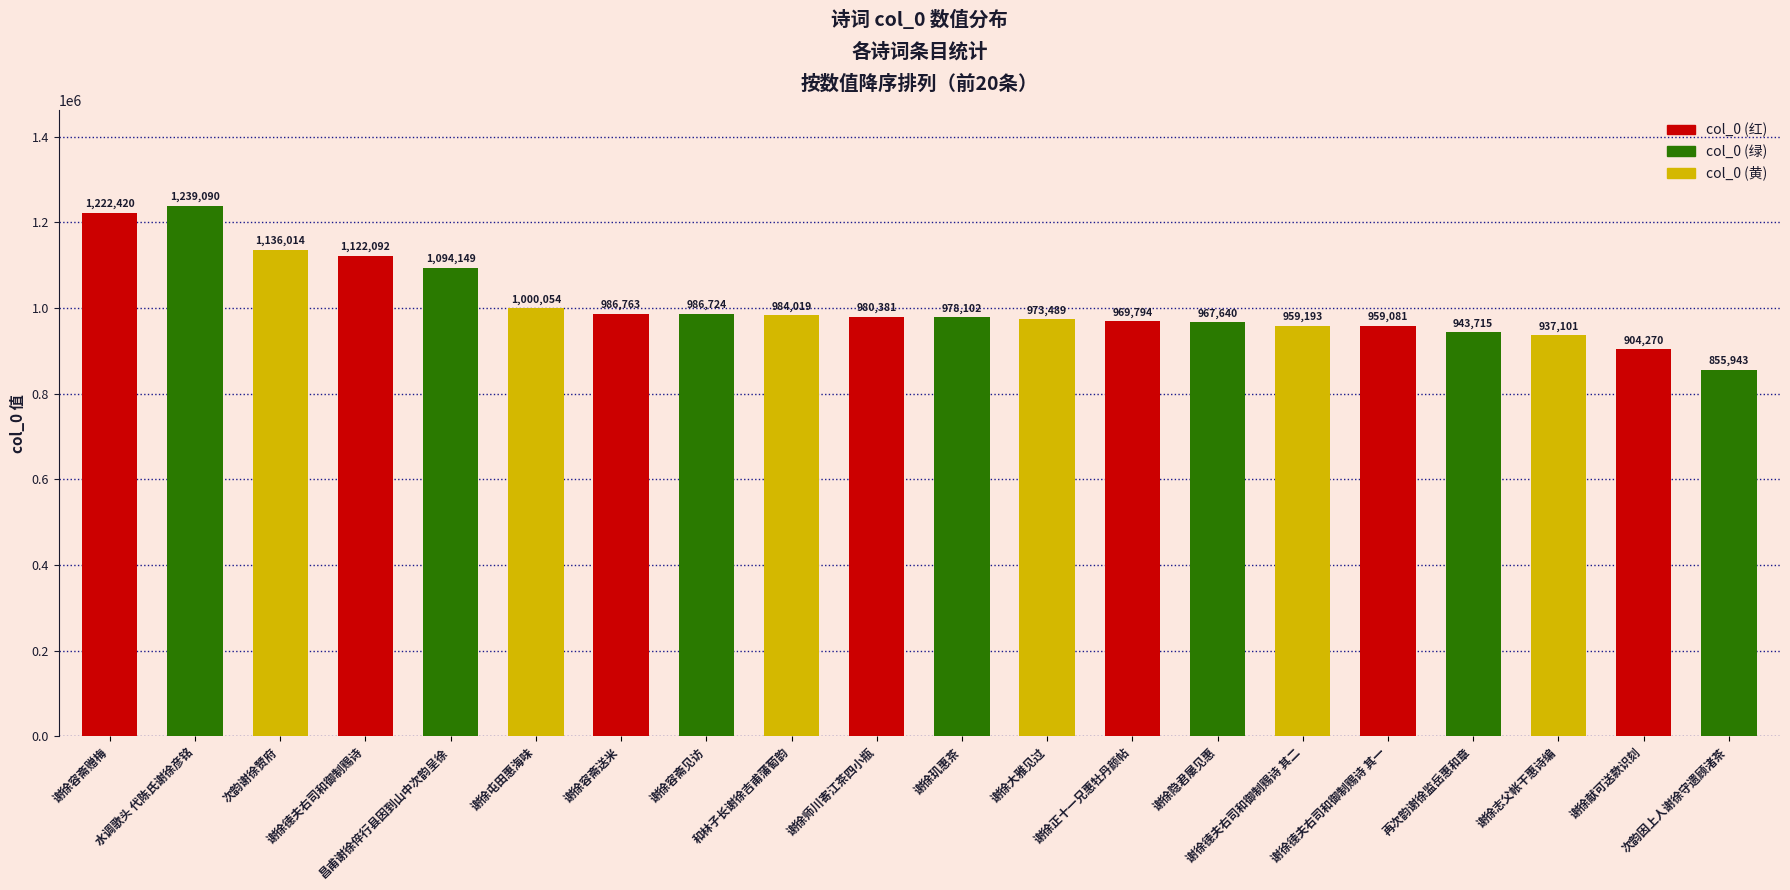

At which category does the chart reach its minimum across all series?

次韵因上人谢徐守遗顾渚茶